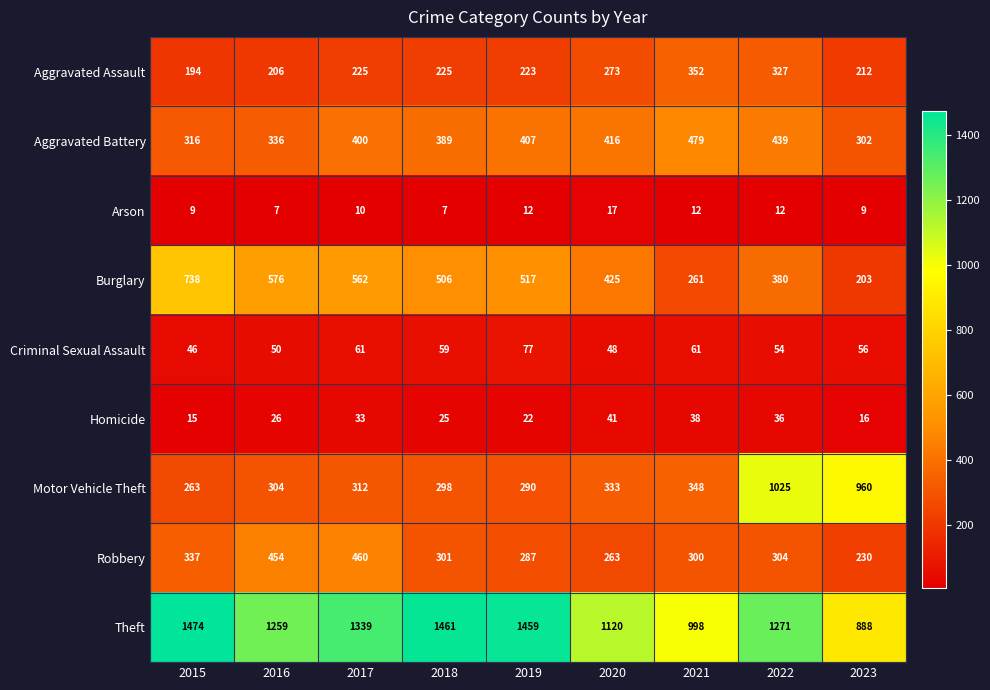

What is the difference between the highest and lowest values at 2016?

1252